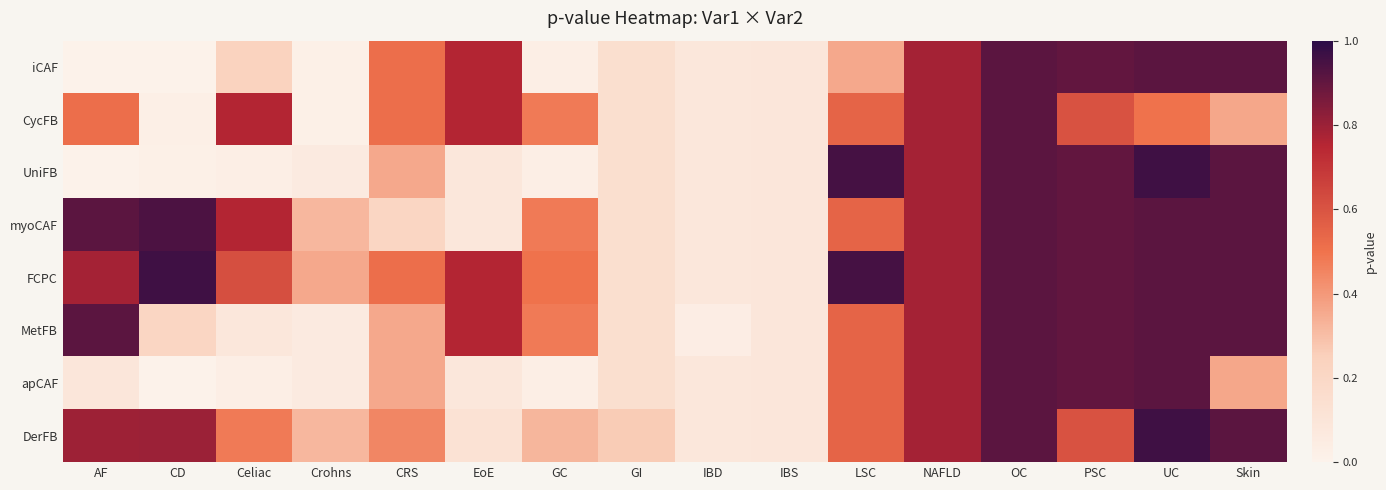

Reading left to right, list all the values displayed in this chart.

iCAF: AF=0.0	CD=0.0	Celiac=0.2	Crohns=0.0	CRS=0.5	EoE=0.8	GC=0.0	GI=0.1	IBD=0.1	IBS=0.1	LSC=0.4	NAFLD=0.8	OC=0.9	PSC=0.9	UC=0.9	Skin=0.9
CycFB: AF=0.5	CD=0.0	Celiac=0.8	Crohns=0.0	CRS=0.5	EoE=0.8	GC=0.5	GI=0.1	IBD=0.1	IBS=0.1	LSC=0.5	NAFLD=0.8	OC=0.9	PSC=0.6	UC=0.5	Skin=0.4
UniFB: AF=0.0	CD=0.0	Celiac=0.0	Crohns=0.1	CRS=0.4	EoE=0.1	GC=0.0	GI=0.1	IBD=0.1	IBS=0.1	LSC=1.0	NAFLD=0.8	OC=0.9	PSC=0.9	UC=1.0	Skin=0.9
myoCAF: AF=0.9	CD=0.9	Celiac=0.8	Crohns=0.3	CRS=0.2	EoE=0.1	GC=0.5	GI=0.1	IBD=0.1	IBS=0.1	LSC=0.5	NAFLD=0.8	OC=0.9	PSC=0.9	UC=0.9	Skin=0.9
FCPC: AF=0.8	CD=1.0	Celiac=0.6	Crohns=0.4	CRS=0.5	EoE=0.8	GC=0.5	GI=0.1	IBD=0.1	IBS=0.1	LSC=1.0	NAFLD=0.8	OC=0.9	PSC=0.9	UC=0.9	Skin=0.9
MetFB: AF=0.9	CD=0.2	Celiac=0.1	Crohns=0.1	CRS=0.4	EoE=0.8	GC=0.5	GI=0.1	IBD=0.0	IBS=0.1	LSC=0.5	NAFLD=0.8	OC=0.9	PSC=0.9	UC=0.9	Skin=0.9
apCAF: AF=0.1	CD=0.0	Celiac=0.0	Crohns=0.1	CRS=0.4	EoE=0.1	GC=0.0	GI=0.1	IBD=0.1	IBS=0.1	LSC=0.5	NAFLD=0.8	OC=0.9	PSC=0.9	UC=0.9	Skin=0.4
DerFB: AF=0.8	CD=0.8	Celiac=0.5	Crohns=0.3	CRS=0.4	EoE=0.1	GC=0.3	GI=0.3	IBD=0.1	IBS=0.1	LSC=0.5	NAFLD=0.8	OC=0.9	PSC=0.6	UC=1.0	Skin=0.9